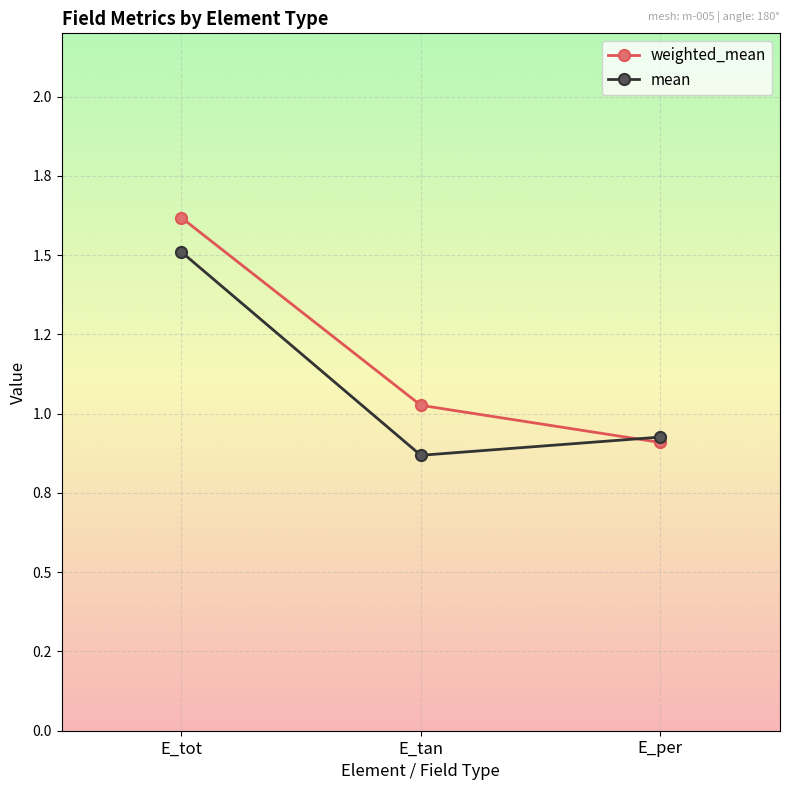

At which label does weighted_mean reach its peak?

E_tot